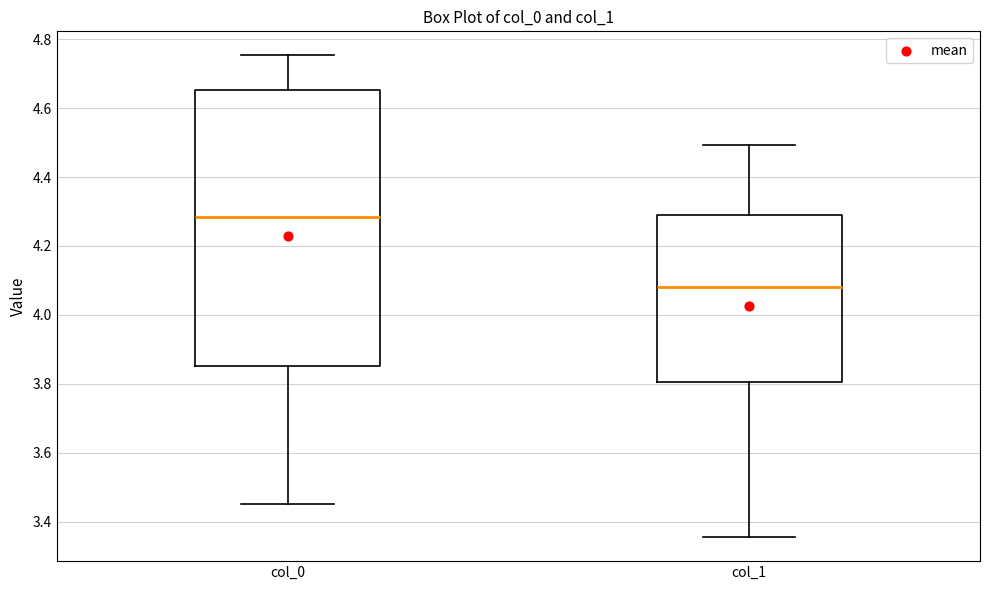

Where does the lower whisker of the box for col_0 end on the y-axis? The values are not printed on the chart, so give them approximately, as read against the axis.

3.46